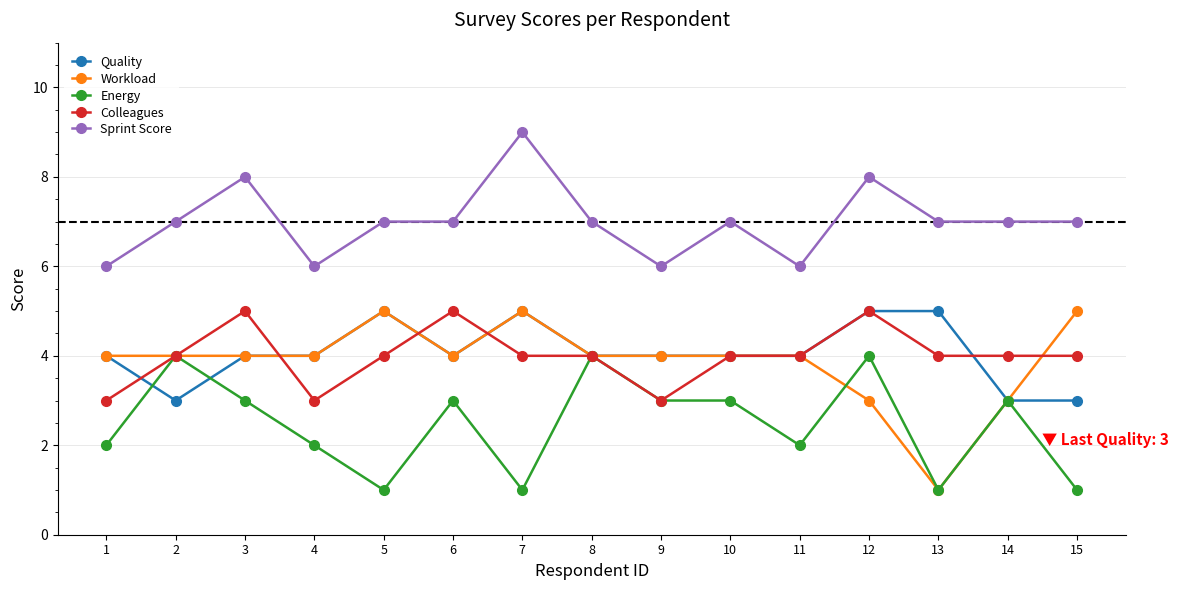

What is the average value of the Colleagues series?

4